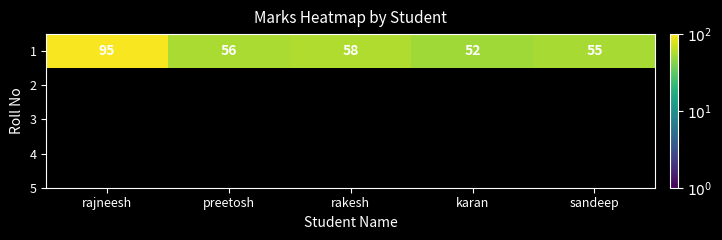

Which has a higher value, sandeep or preetosh?

preetosh